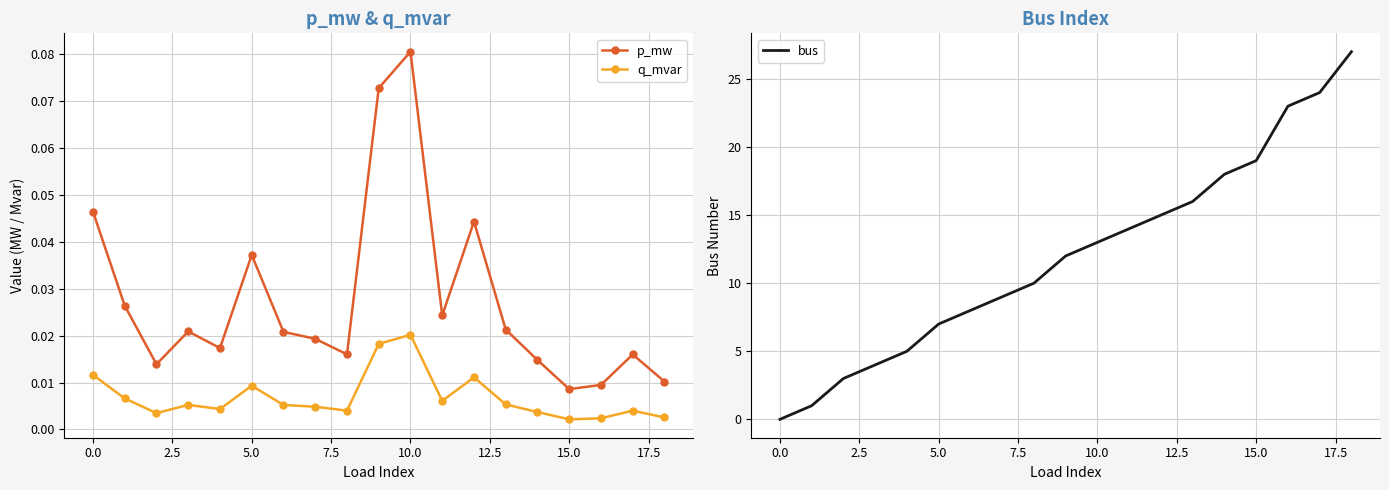

True or false: p_mw and q_mvar intersect in this chart.

False